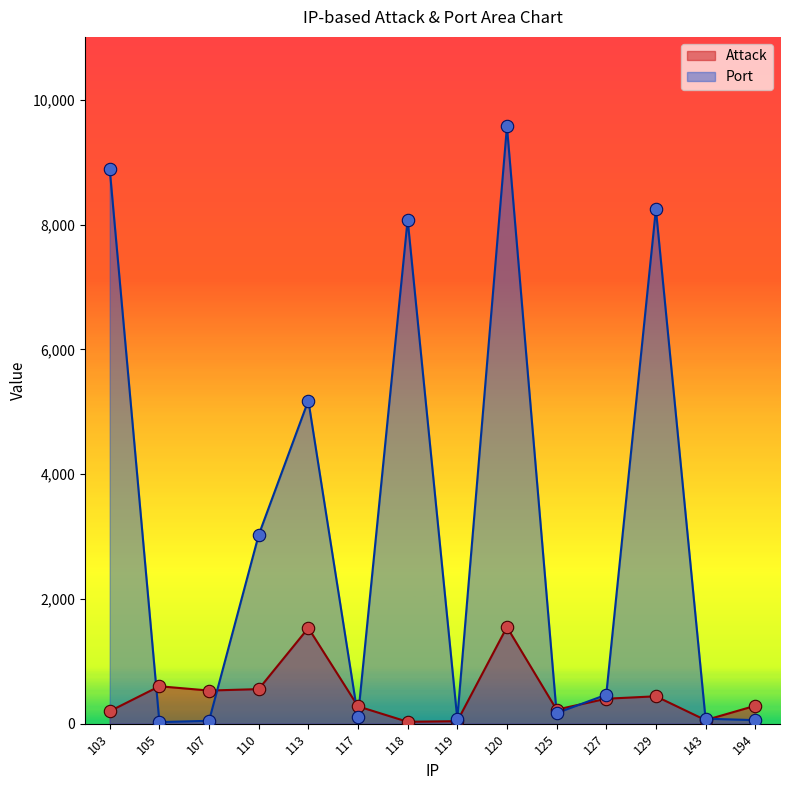

Which series has the largest total across all categories?

Port